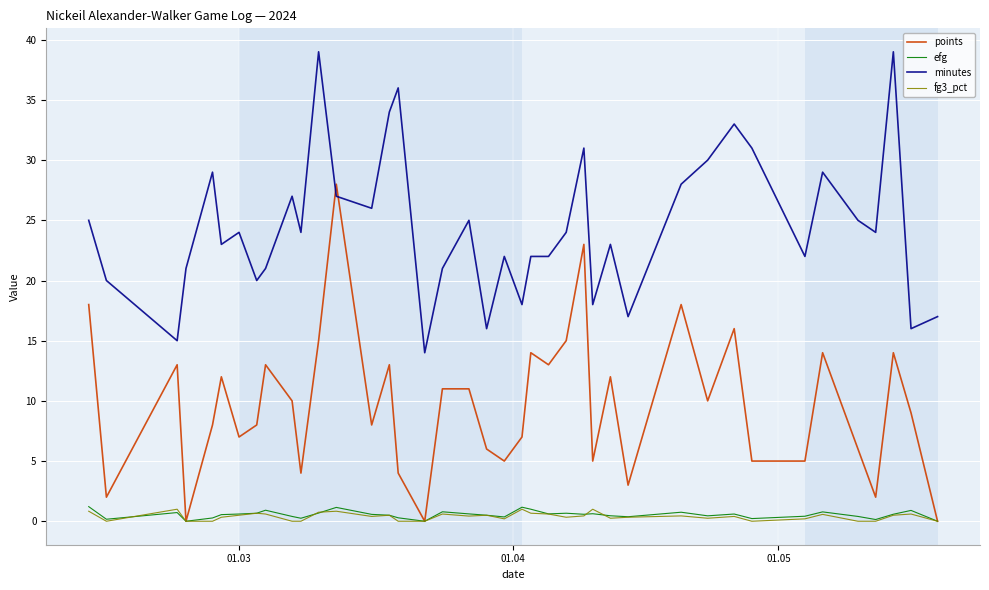

True or false: efg and minutes cross at least once.

False